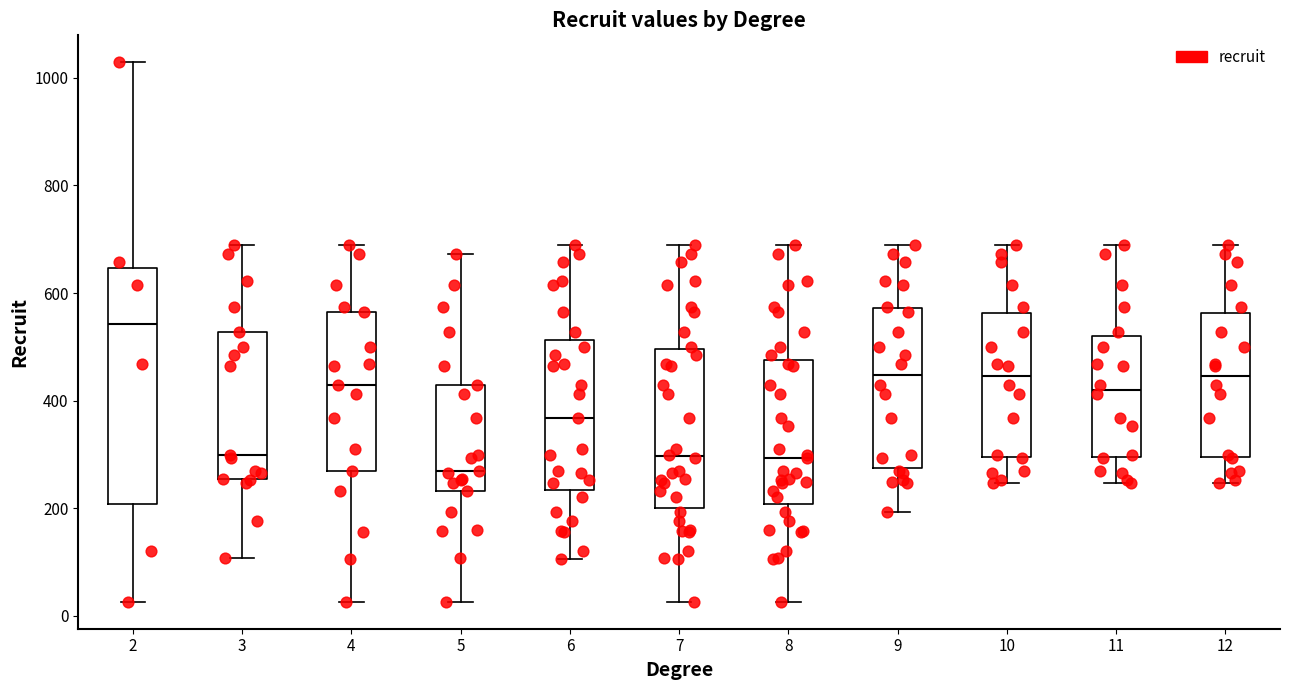

Reading left to right, transcribe this box plot: for each box, give where its median line is, the range the box spans, and where its two whiskers end, as read against the y-axis. The values are not printed on the chart, so give them approximately, as read against the axis.

2: median 540, box 200 to 640, whiskers 20 to 1020
3: median 300, box 260 to 520, whiskers 100 to 700
4: median 420, box 260 to 560, whiskers 20 to 700
5: median 260, box 240 to 420, whiskers 20 to 680
6: median 360, box 240 to 520, whiskers 100 to 700
7: median 300, box 200 to 500, whiskers 20 to 700
8: median 300, box 200 to 480, whiskers 20 to 700
9: median 440, box 280 to 580, whiskers 200 to 700
10: median 440, box 300 to 560, whiskers 240 to 700
11: median 420, box 300 to 520, whiskers 240 to 700
12: median 440, box 300 to 560, whiskers 240 to 700